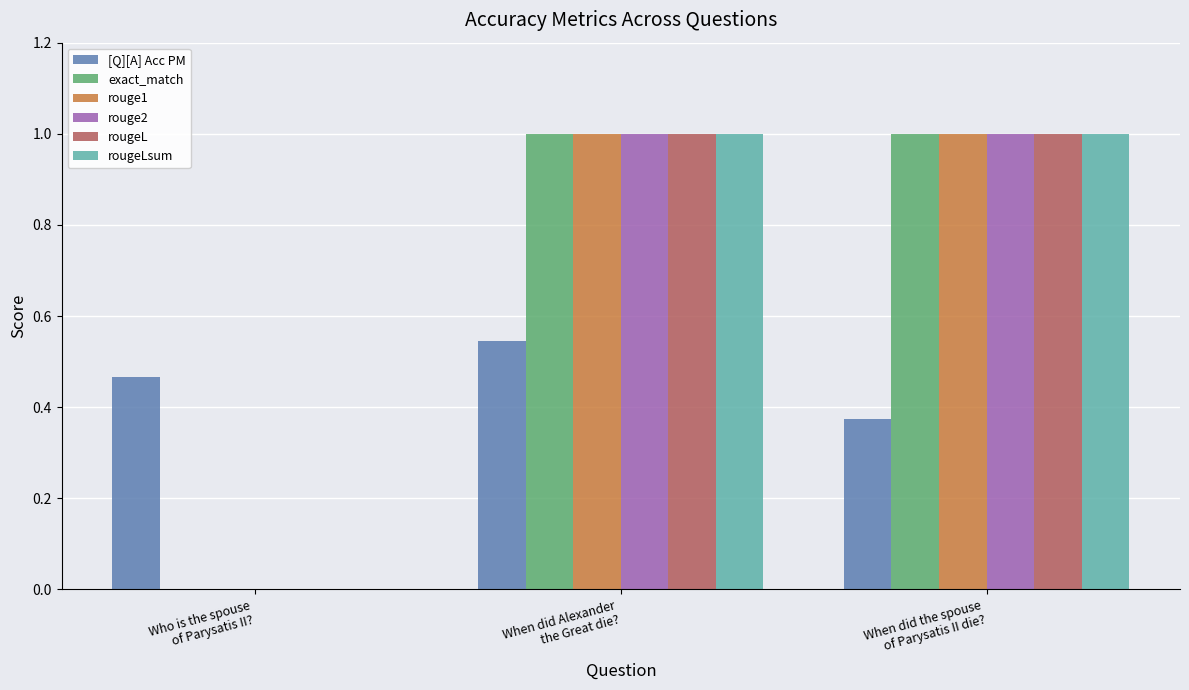

What is the maximum value for rougeLsum?

1.0